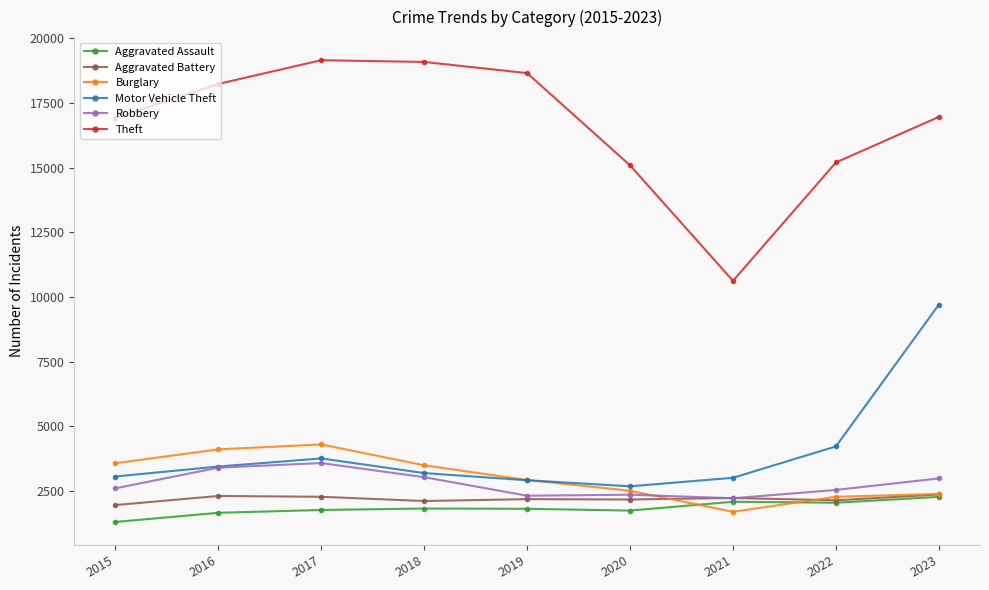

Which series has the largest total across all categories?

Theft